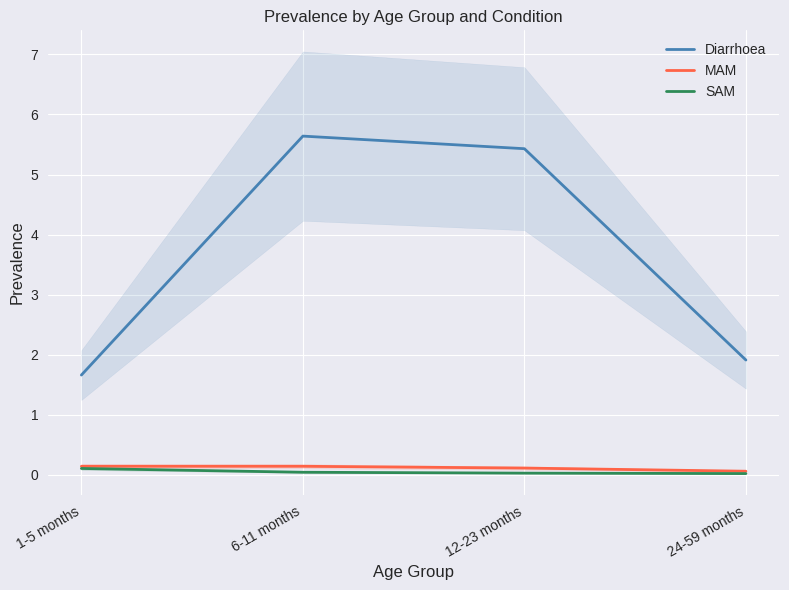

Is it true that Diarrhoea equals 5.4 at 12-23 months?

True